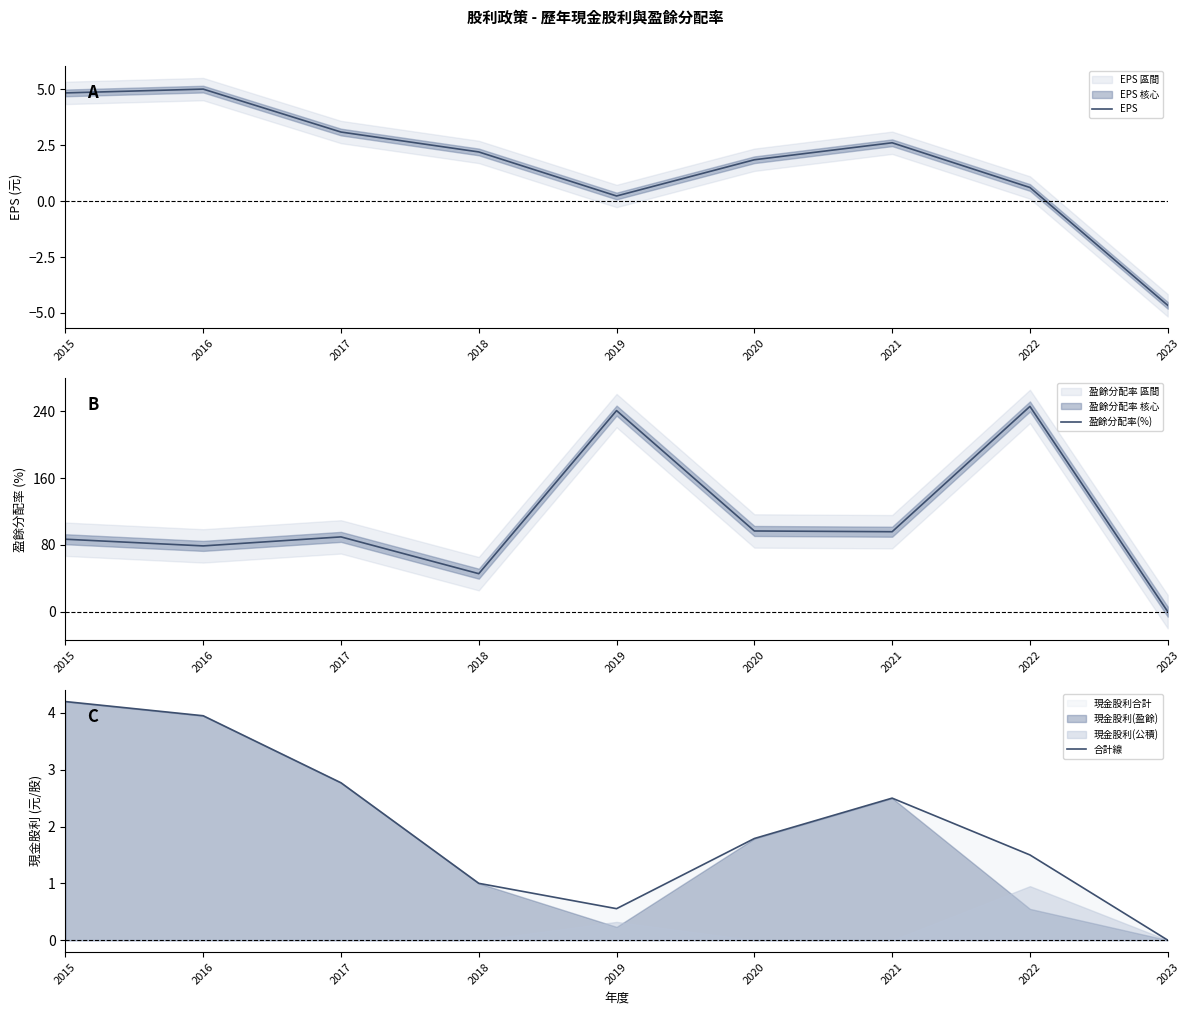

Between 2017 and 2019, which is larger?

2017